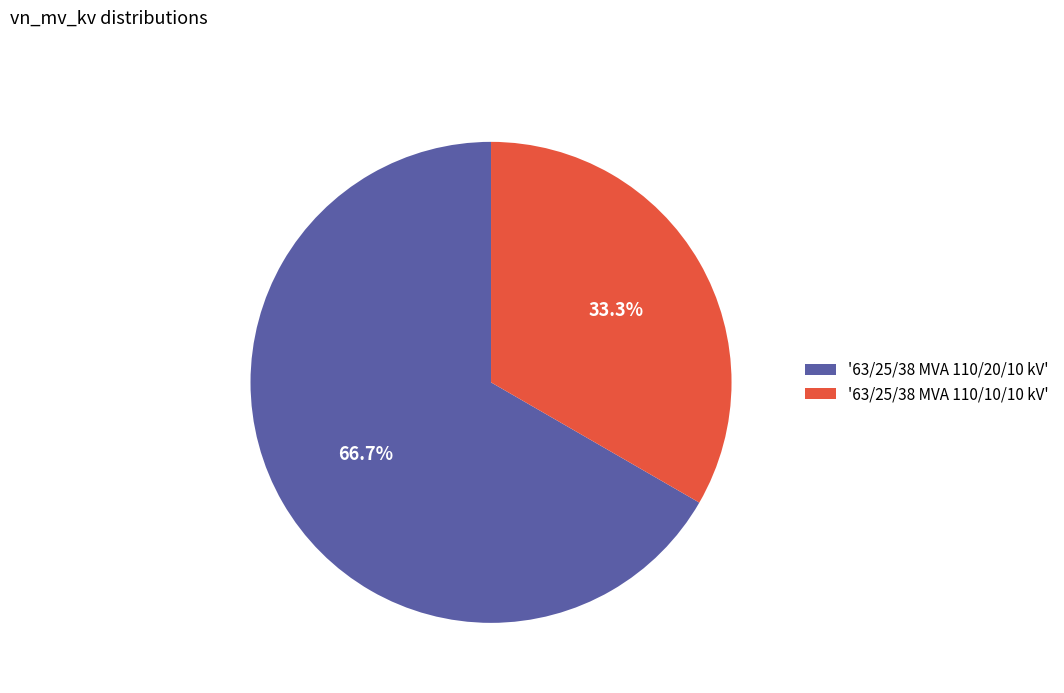

Is there any slice that represents more than half of the pie?

Yes